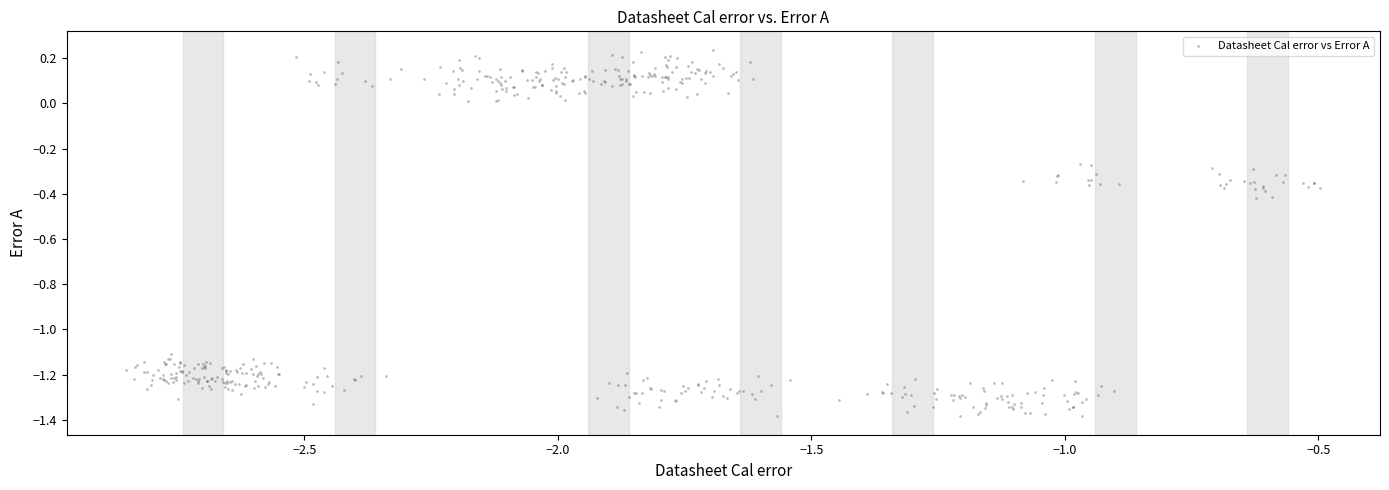

What is the range of Y values (max minus min)?

1.6